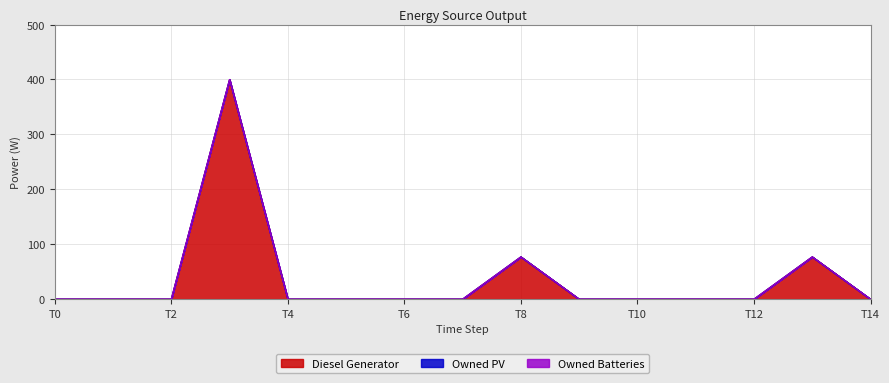

What is the greatest value displayed?

400